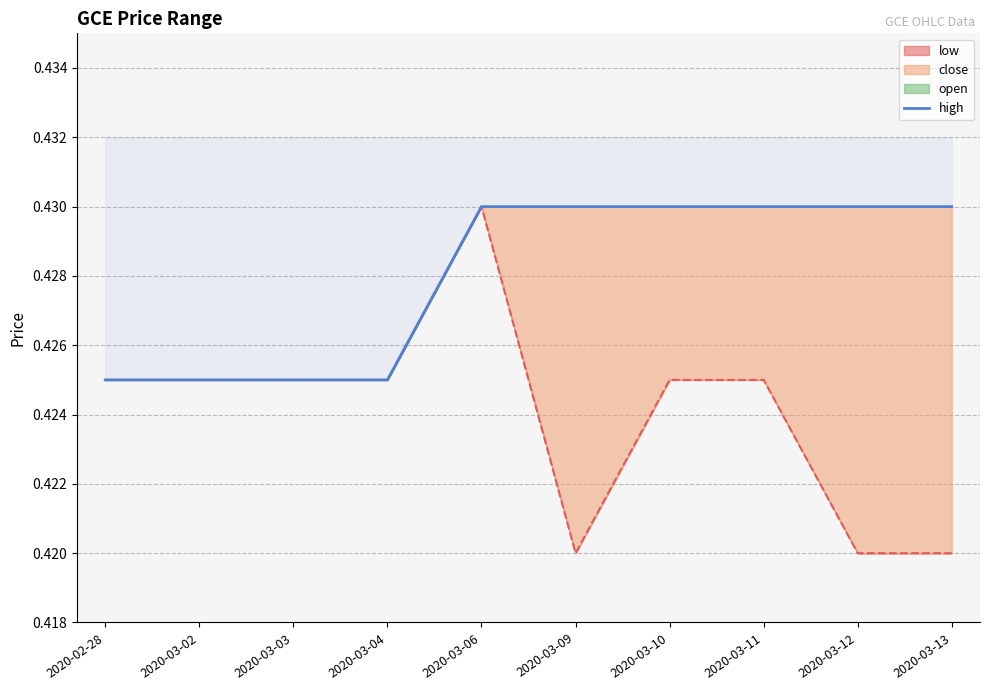

What is the greatest value displayed?

0.4